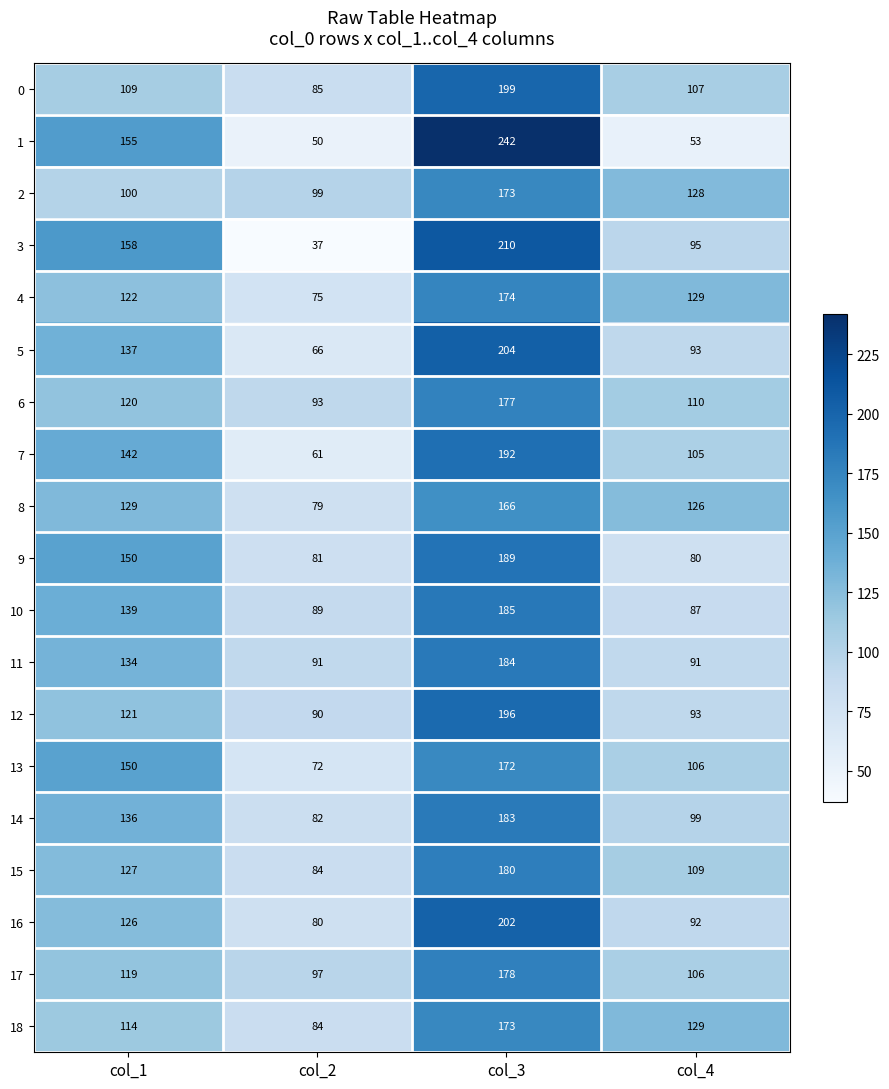

What is the sum of the 4 values at col_1 and col_3?

296